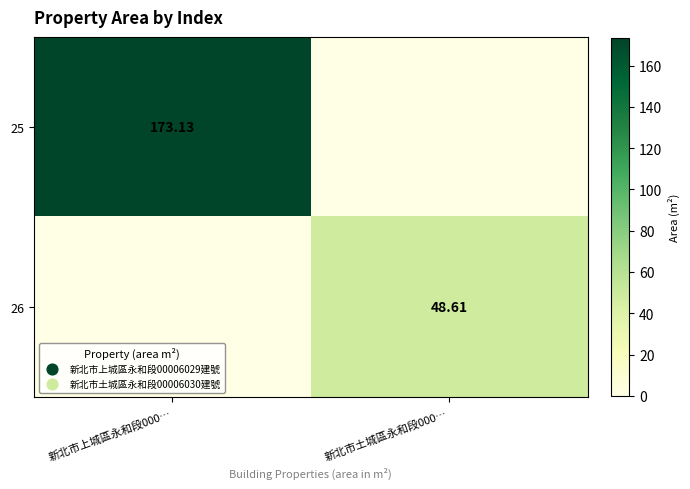

Which series has the largest range (max minus min)?

25